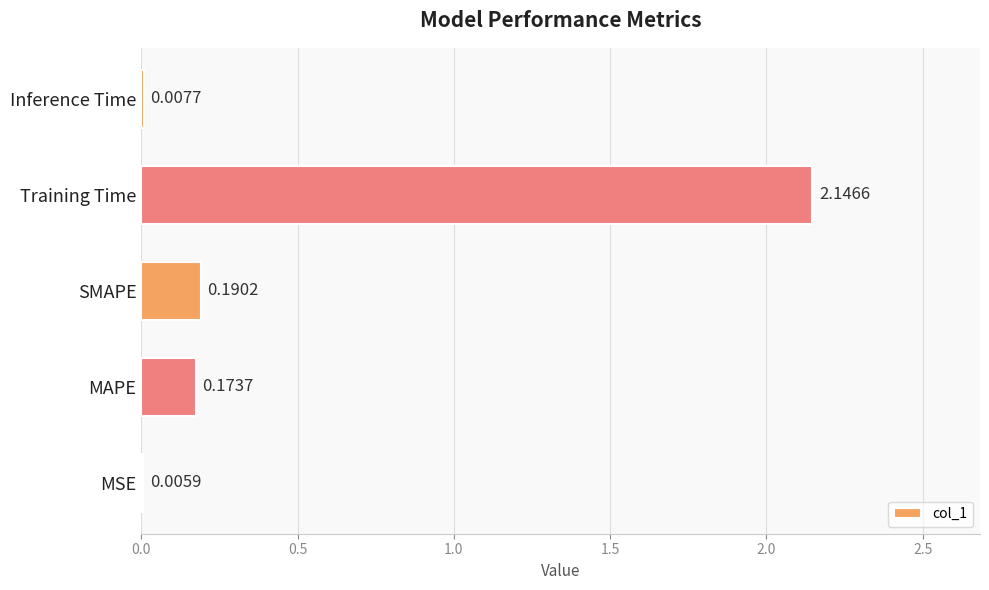

Which label corresponds to the largest value in the chart?

Training Time